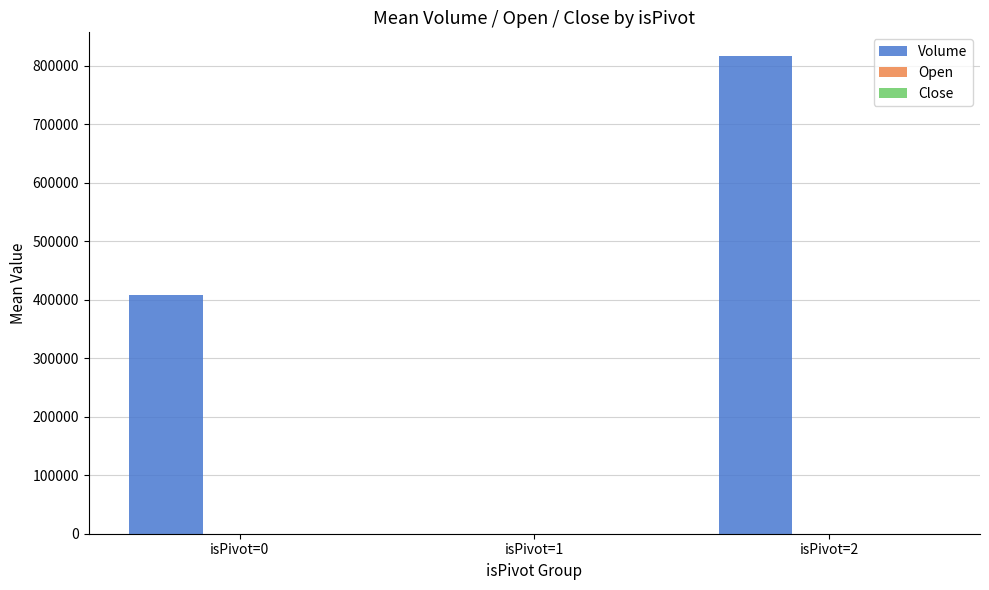

The value of Volume at isPivot=0 is 407516.5. True or false?

True